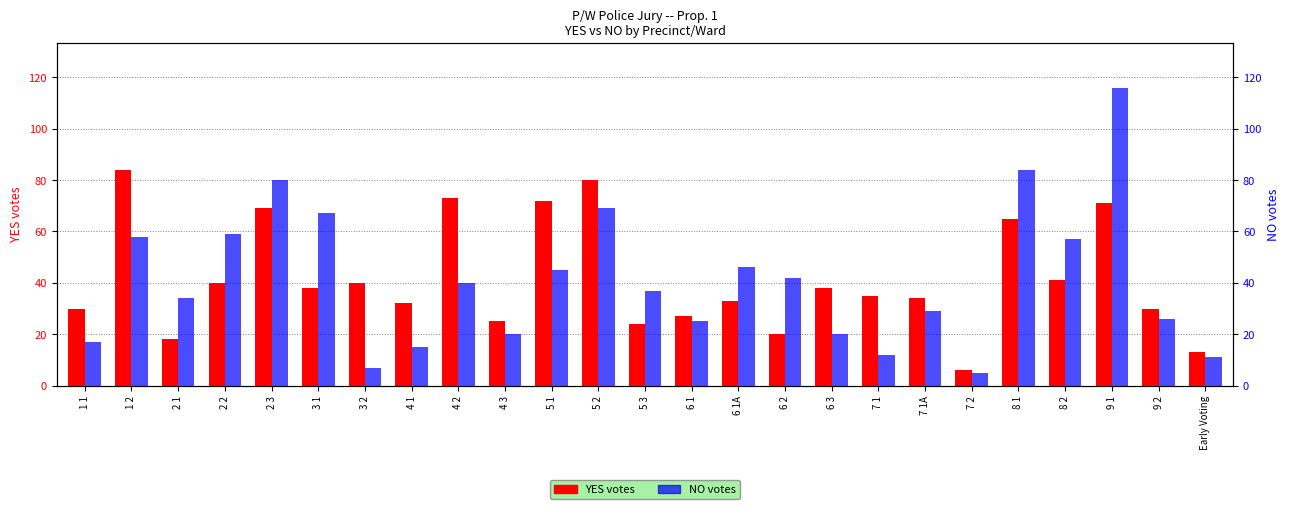

Between 6 1 and 3 1, which is larger?

3 1